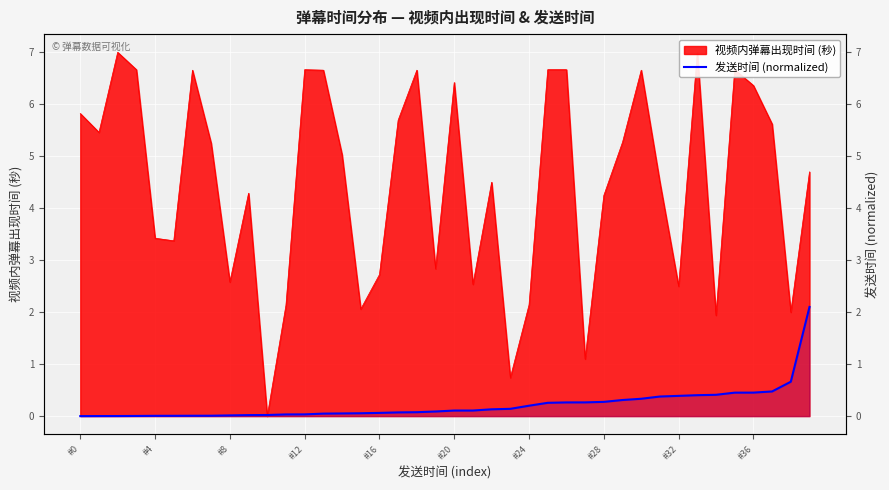

How many categories are shown in the chart?

40